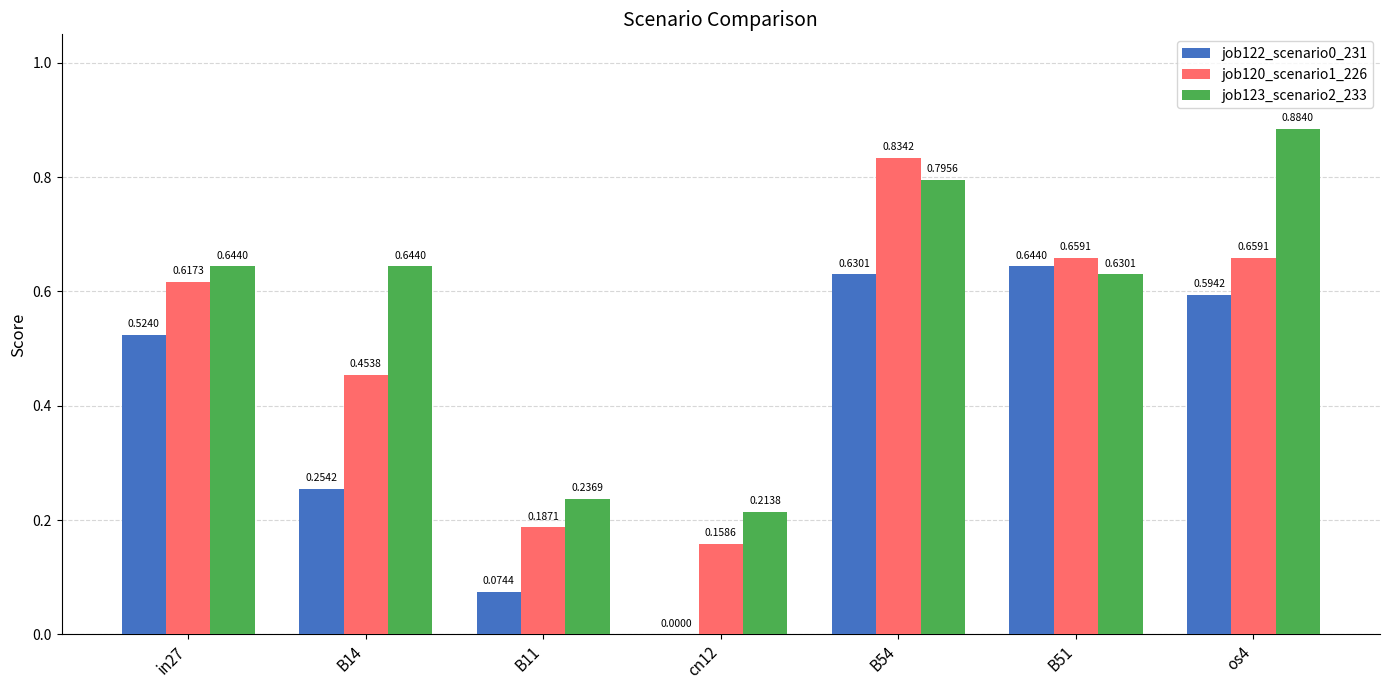

Is the value of job123_scenario2_233 at B11 greater than the value of job120_scenario1_226 at in27?

No